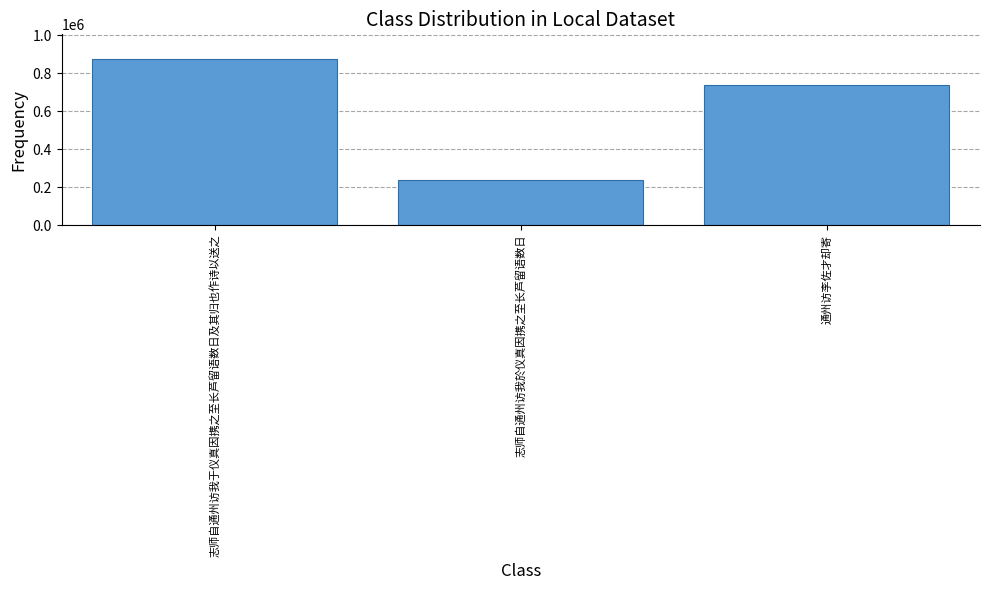

At which category does the chart reach its minimum across all series?

志师自通州访我於仪真因携之至长芦留语数日